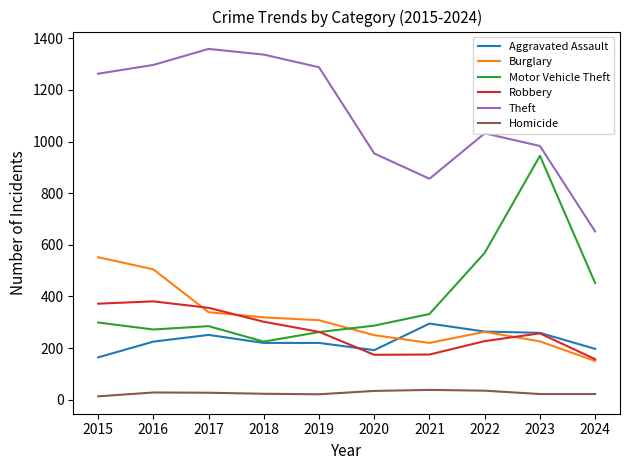

Between 2016 and 2019, which series saw the biggest shift?

Burglary